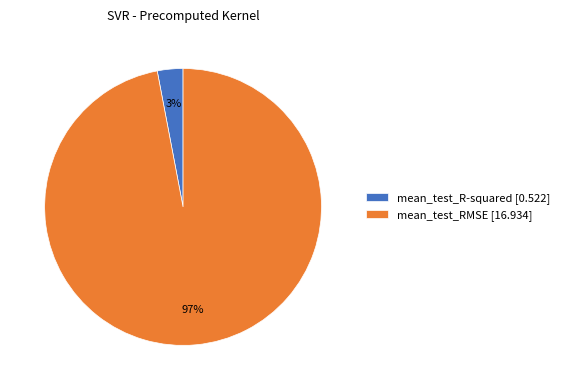

The mean_test_RMSE slice represents 97% of the pie. True or false?

True